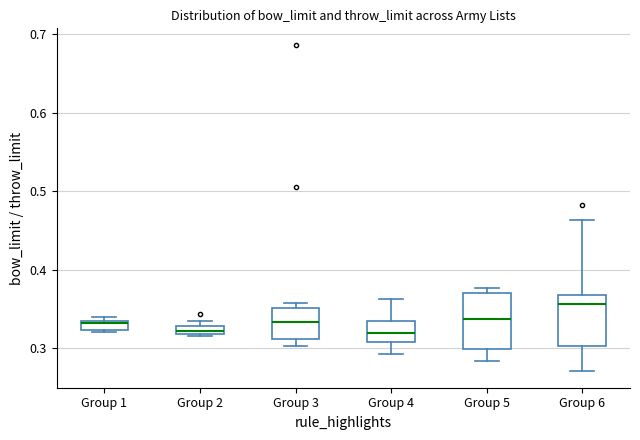

Which box has the highest median line?

Group 6